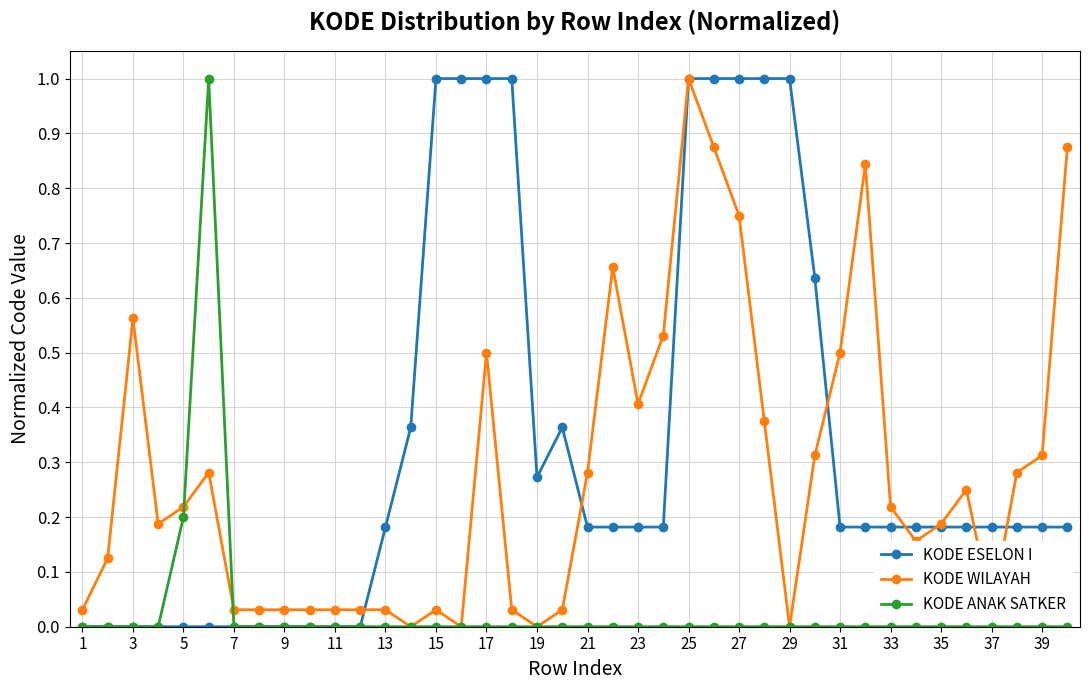

At how many categories does at least one series exceed 0?

40